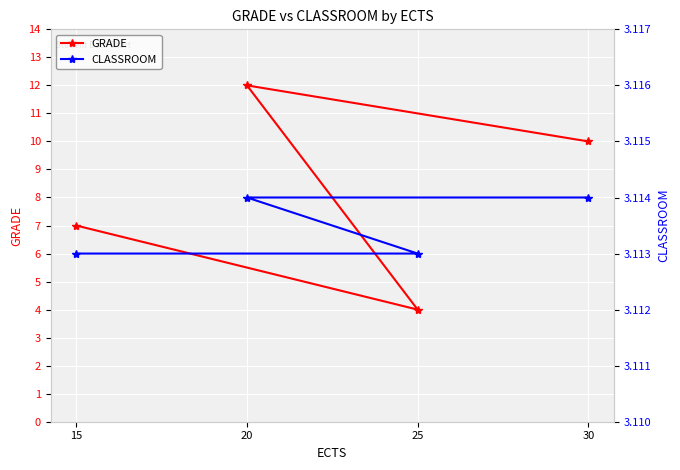

Which category has the highest value in the CLASSROOM series?

20